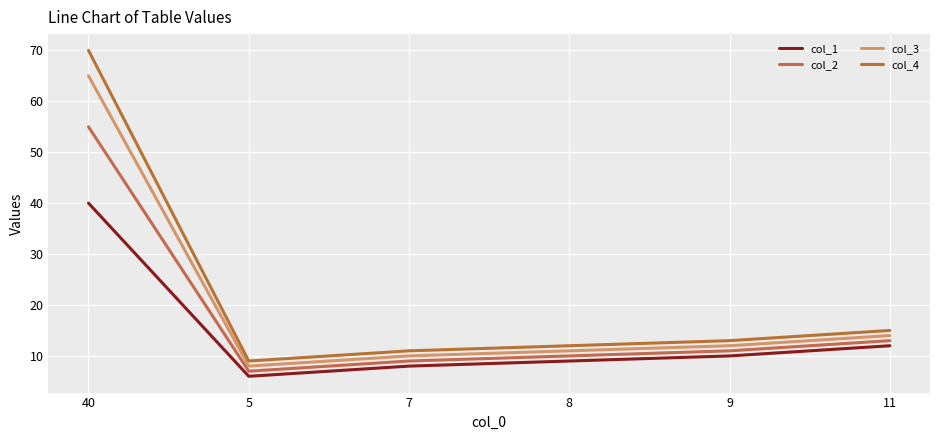

At which category does col_1 reach its first local valley?

5